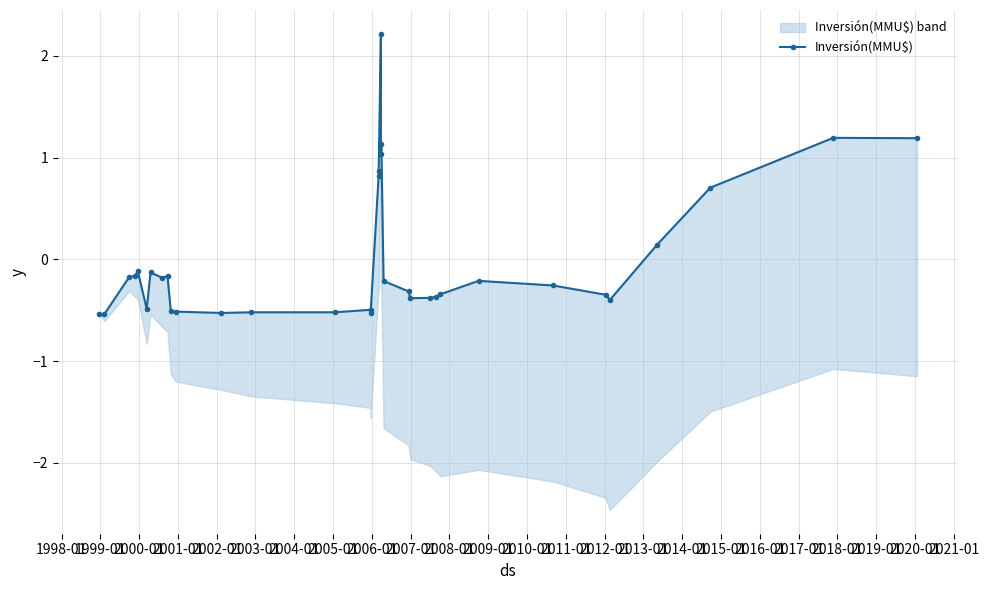

How many interior local peaks (higher than both neighbors) does the data have?

8